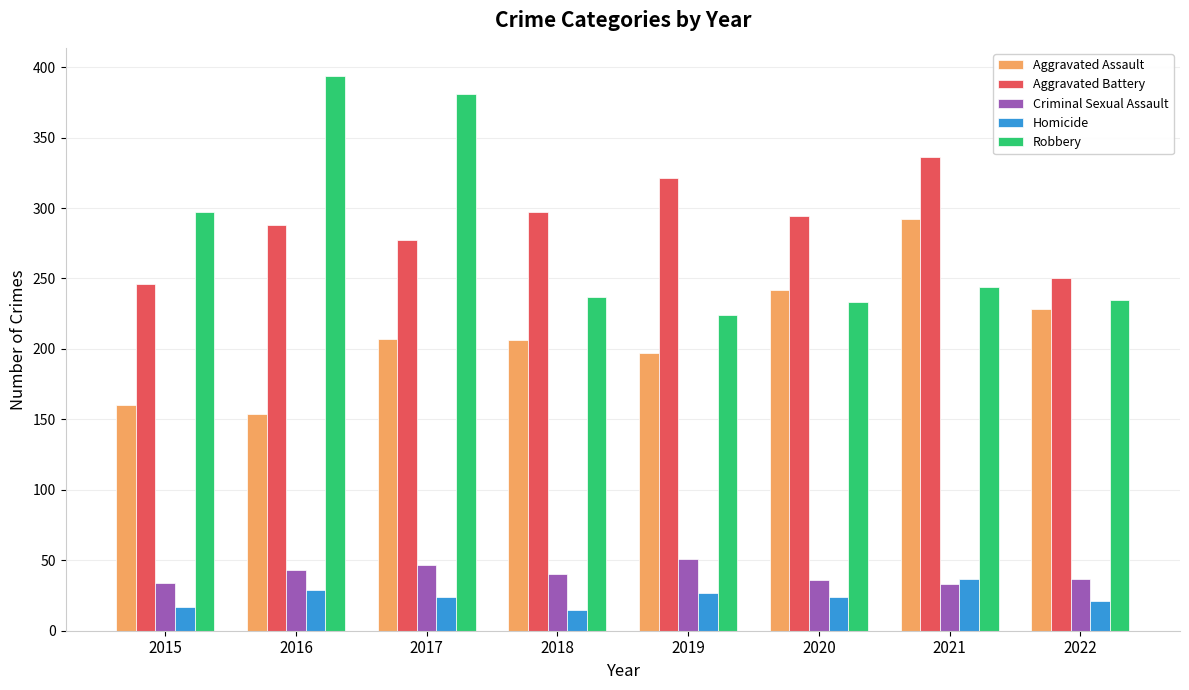

Which series has the largest range (max minus min)?

Robbery